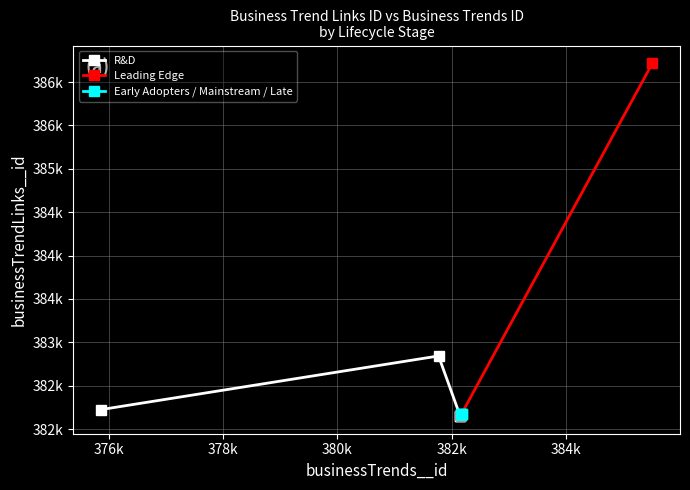

How many data points in Early Adopters / Mainstream / Late are above 382171?

2